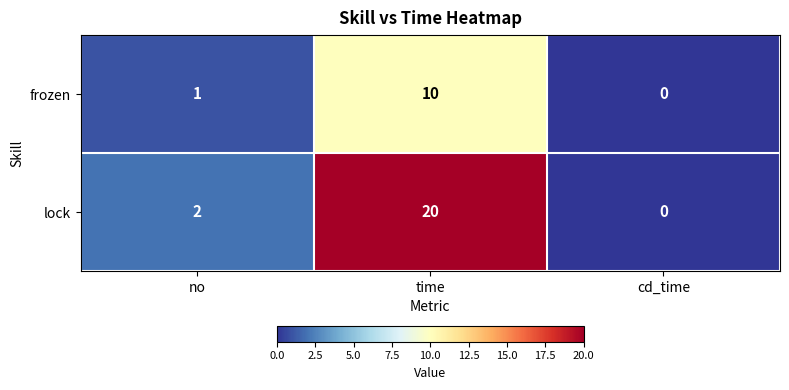

Rank the series at no from lowest to highest value.

frozen, lock